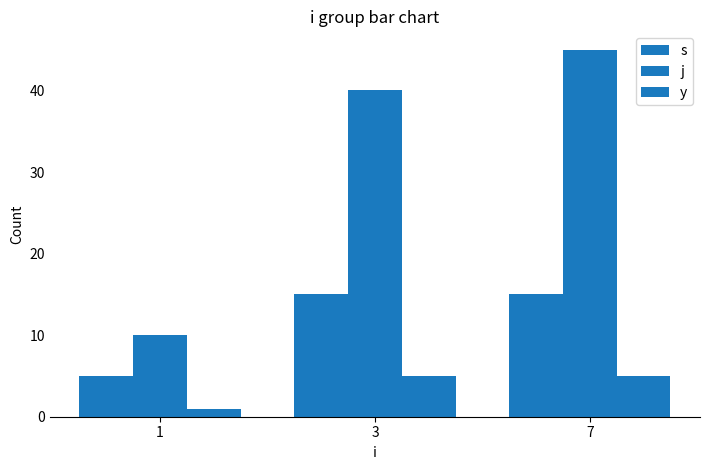

Does the chart contain any negative values?

No